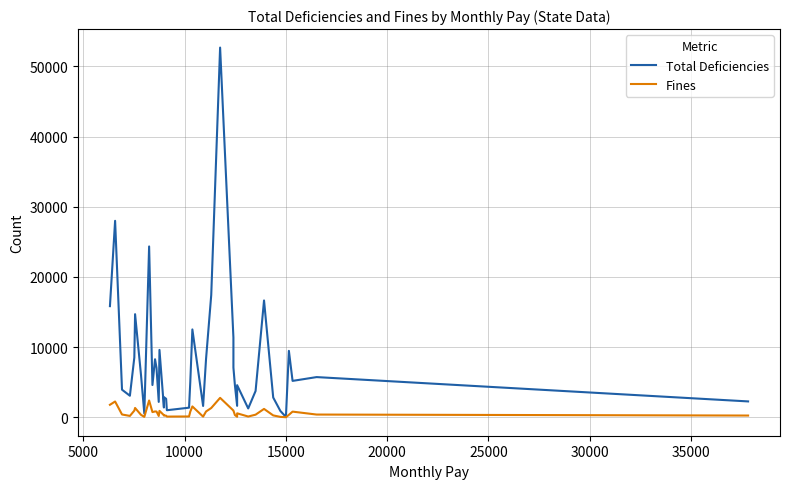

True or false: Fines and Total Deficiencies cross at least once.

False